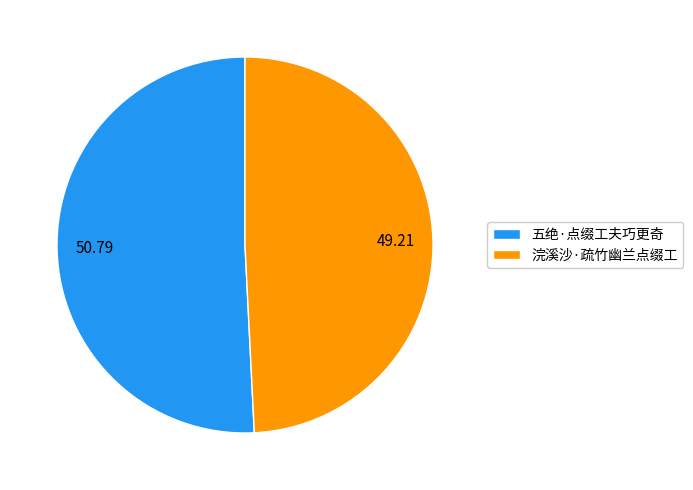

Is there any slice that represents more than half of the pie?

Yes